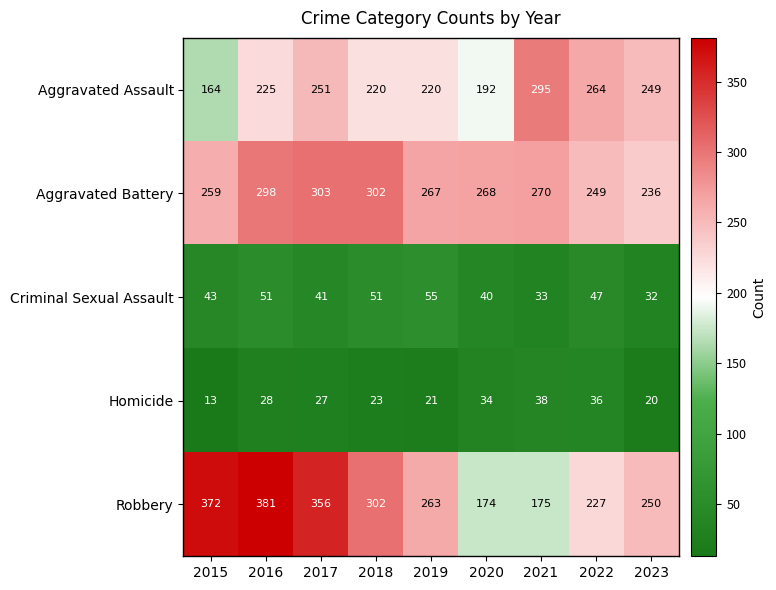

The Aggravated Battery series shows 48 at 2023. True or false?

False